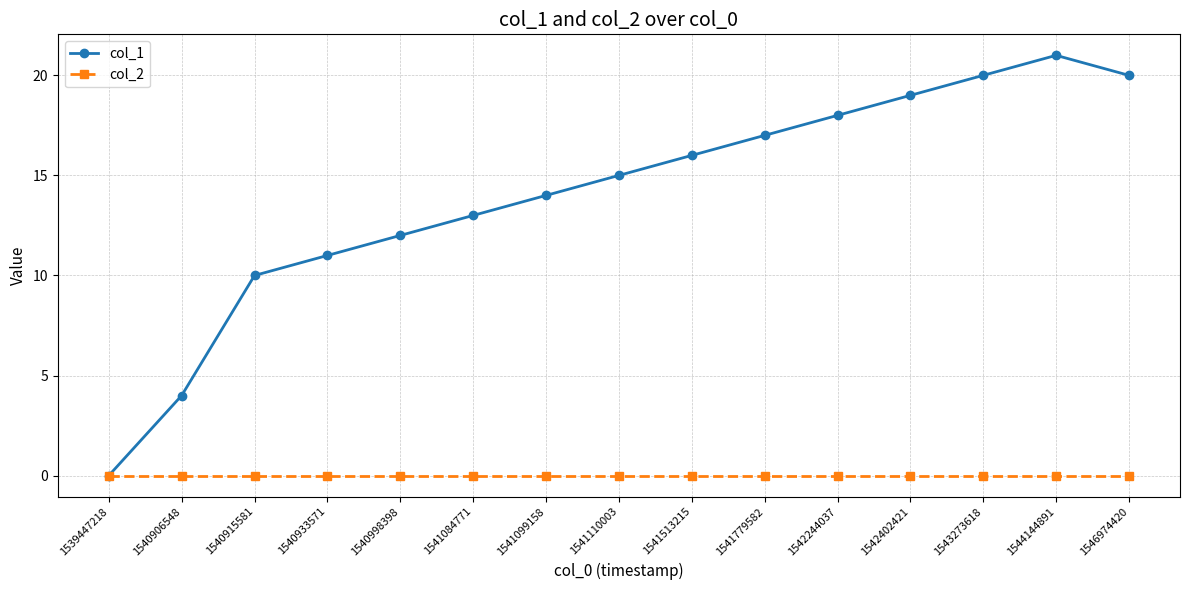

True or false: col_1 has a value of 11 at 1540933571.

True